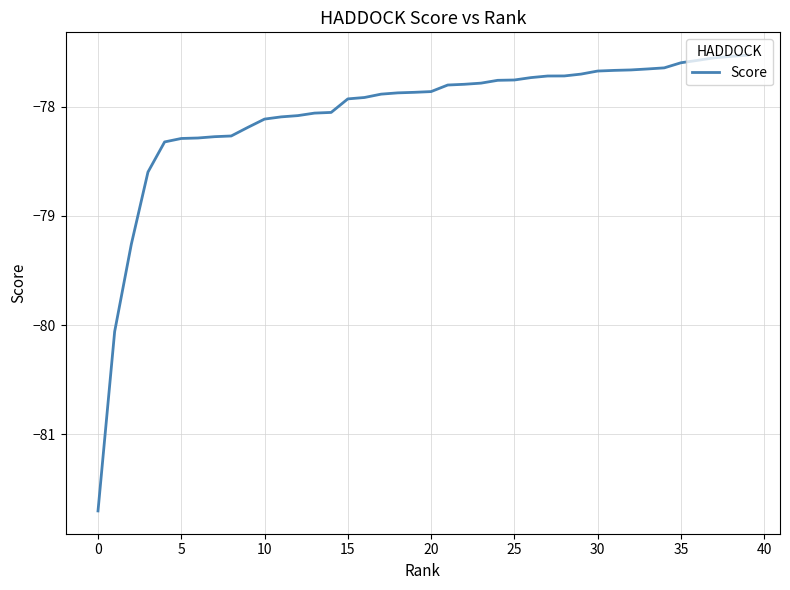

What is the difference between the maximum and minimum values?

4.2